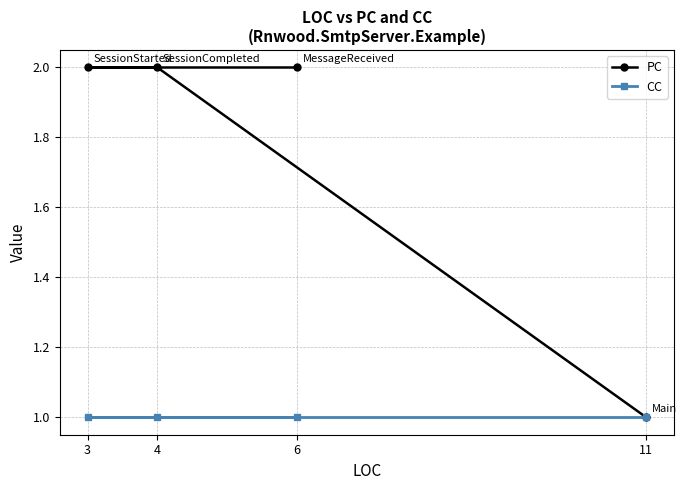

At how many categories does at least one series exceed 1?

3